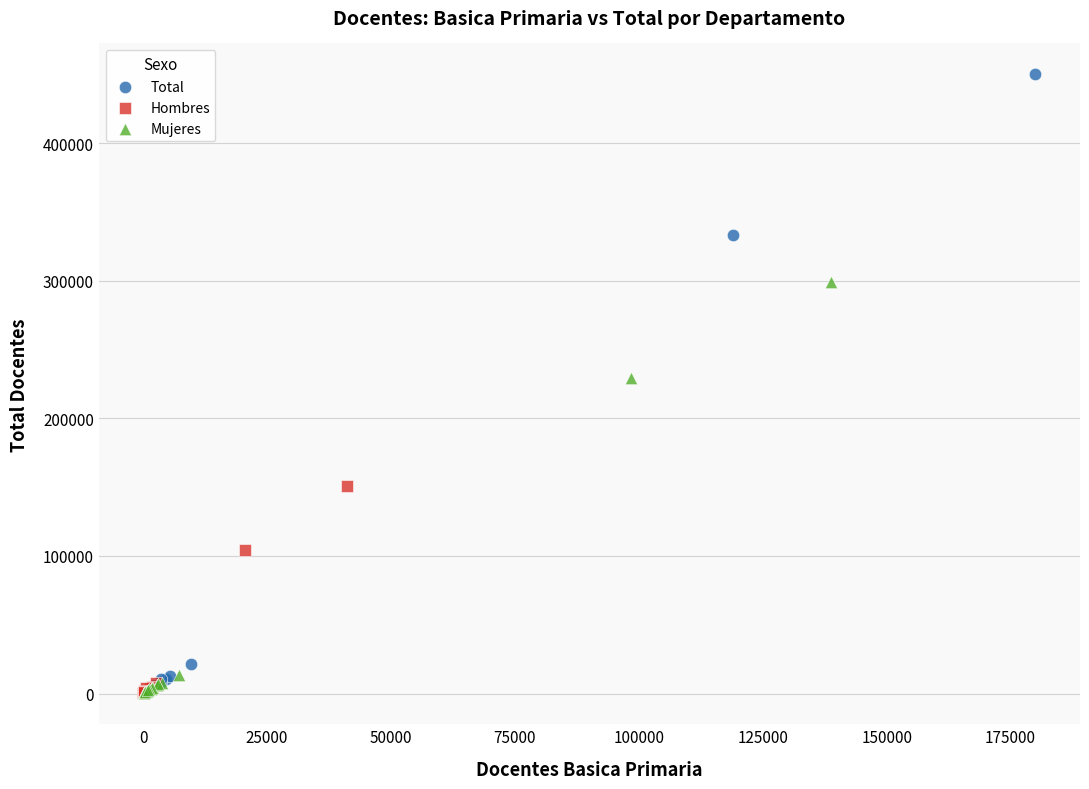

What are all the series names shown in the legend?

Total, Hombres, Mujeres